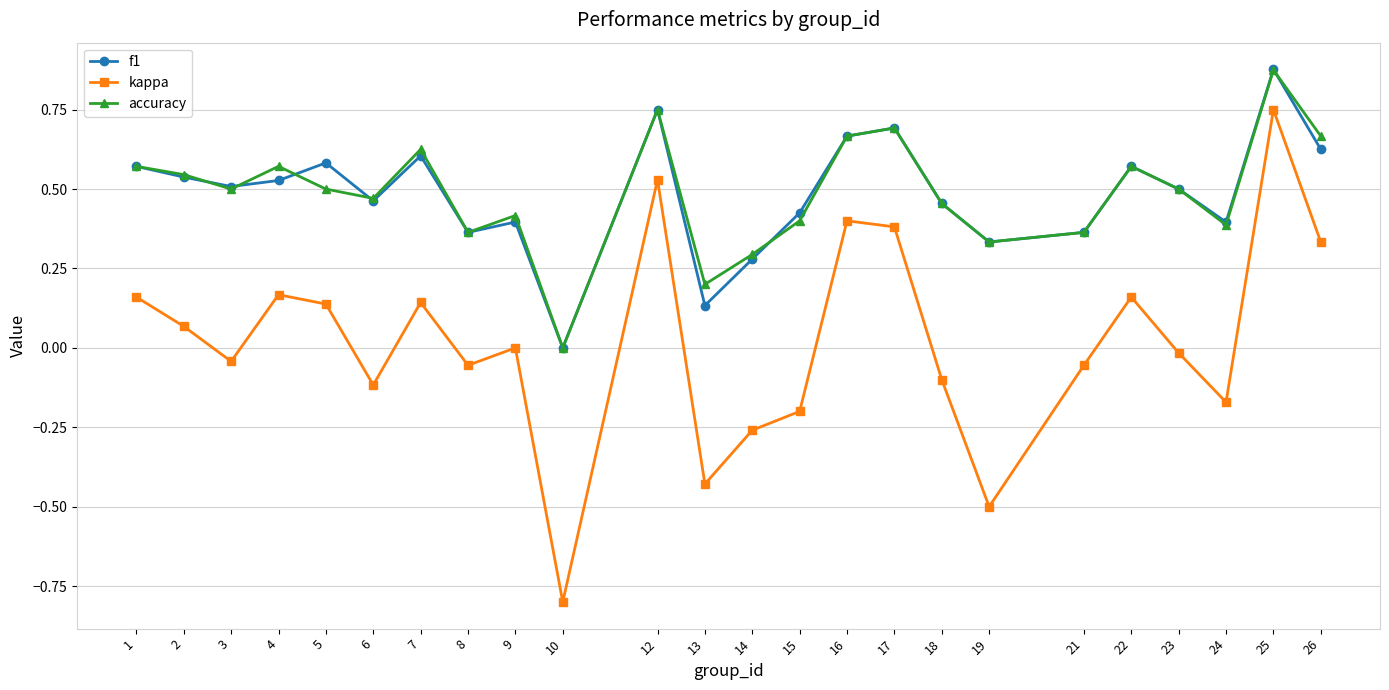

Where is the first local maximum for kappa?

4